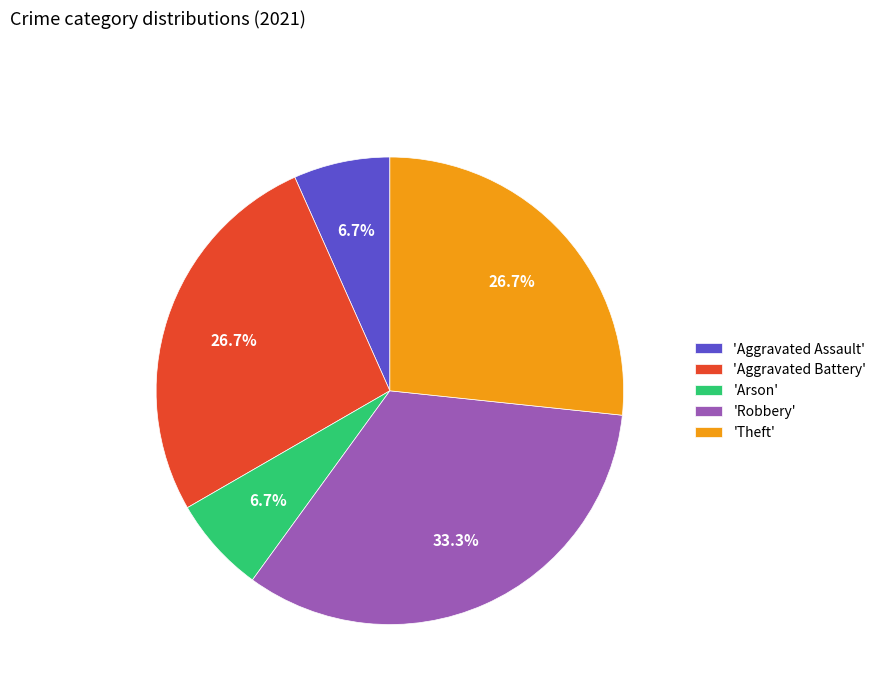

Approximately how many times larger is the value at 'Aggravated Battery' compared to 'Aggravated Assault'?

4.0